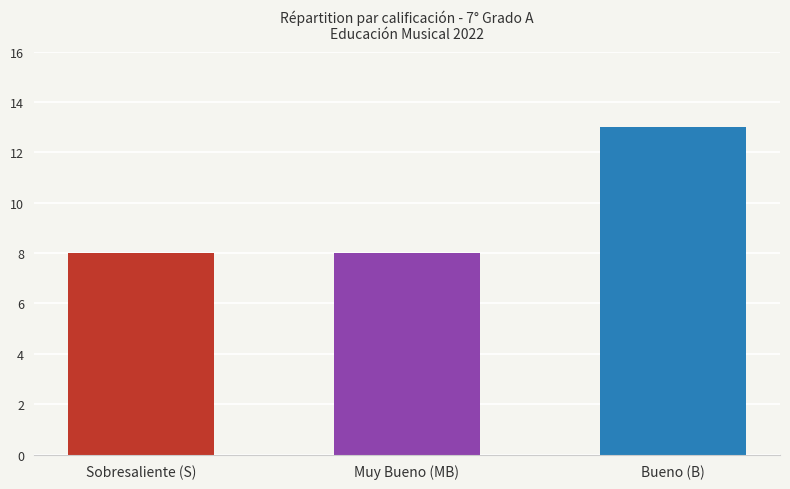

How many data points does each series have?

3